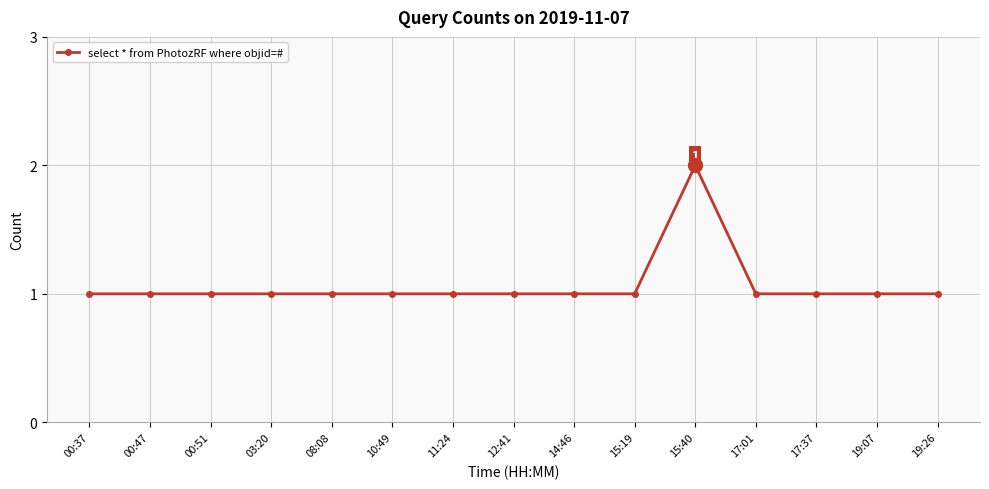

The chart shows a value of 2 at 03:20. True or false?

False